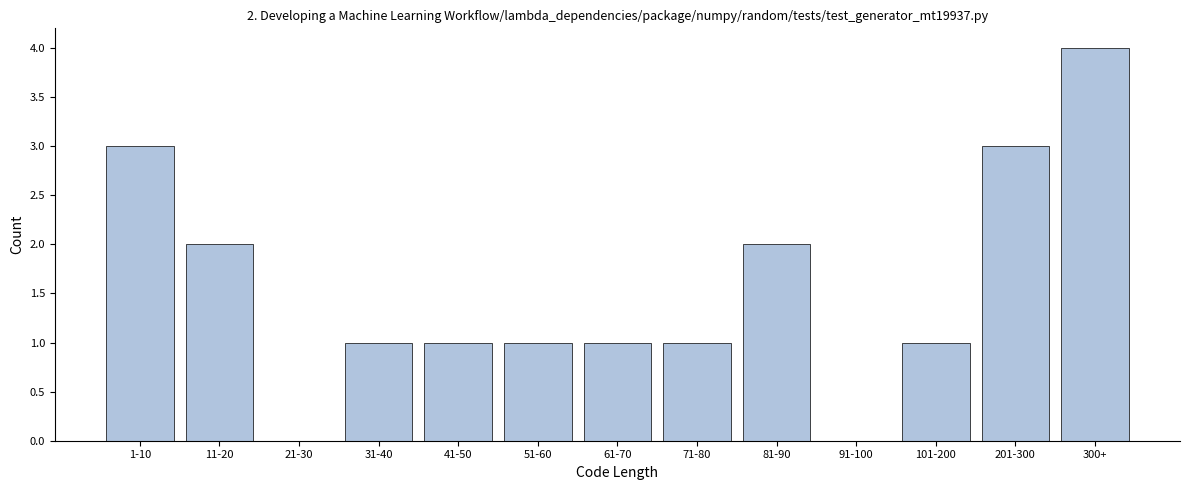

Reading left to right, list all the values displayed in this chart.

1-10=3	11-20=2	21-30=0	31-40=1	41-50=1	51-60=1	61-70=1	71-80=1	81-90=2	91-100=0	101-200=1	201-300=3	300+=4